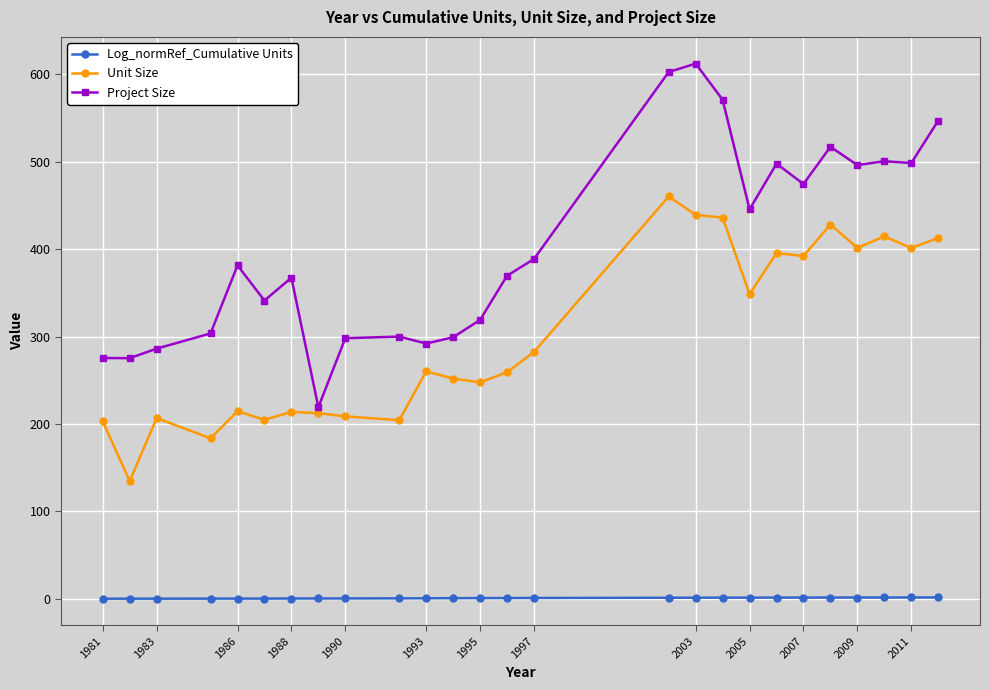

True or false: Project Size and Log_normRef_Cumulative Units cross at least once.

False